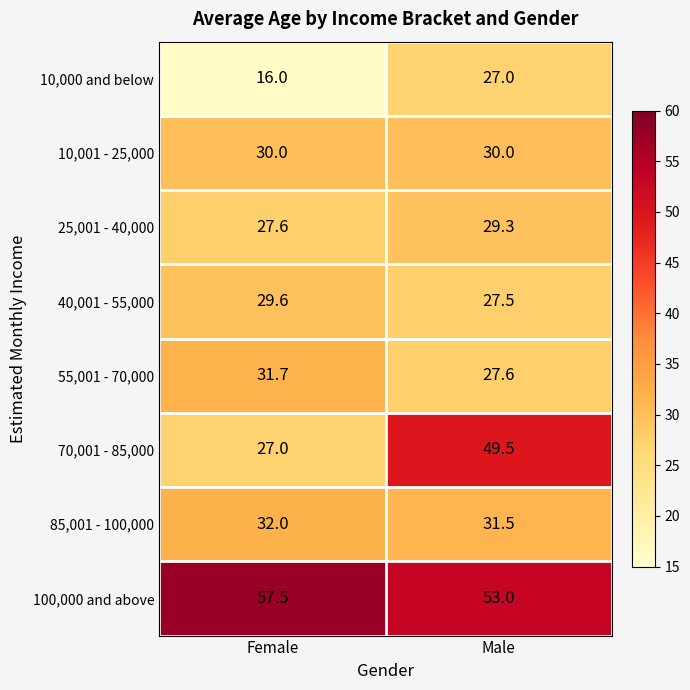

What is the total value across all series at Female?

251.4